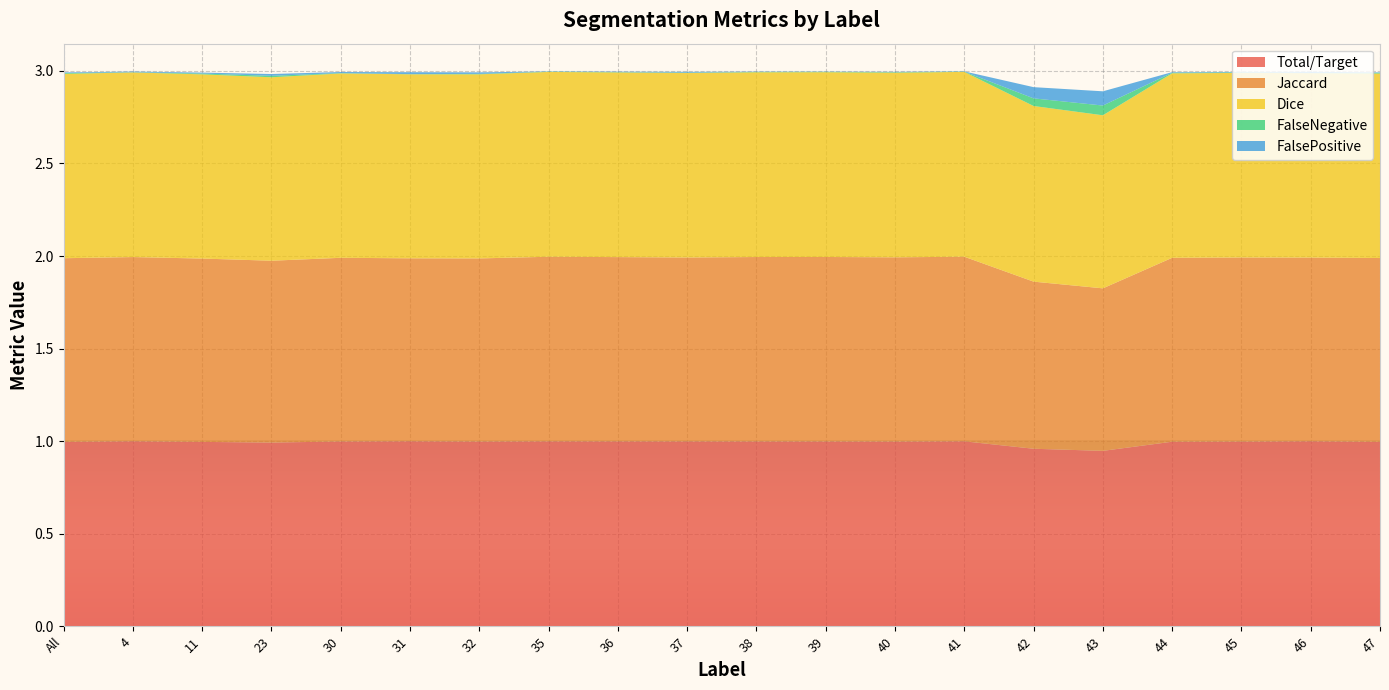

Reading right to left, what are all the values shown in this chart?

Total/Target: 47=1.0	46=1.0	45=1.0	44=1.0	43=0.9	42=1.0	41=1.0	40=1.0	39=1.0	38=1.0	37=1.0	36=1.0	35=1.0	32=1.0	31=1.0	30=1.0	23=1.0	11=1.0	4=1.0	All=1.0
Jaccard: 47=1.0	46=1.0	45=1.0	44=1.0	43=0.9	42=0.9	41=1.0	40=1.0	39=1.0	38=1.0	37=1.0	36=1.0	35=1.0	32=1.0	31=1.0	30=1.0	23=1.0	11=1.0	4=1.0	All=1.0
Dice: 47=1.0	46=1.0	45=1.0	44=1.0	43=0.9	42=0.9	41=1.0	40=1.0	39=1.0	38=1.0	37=1.0	36=1.0	35=1.0	32=1.0	31=1.0	30=1.0	23=1.0	11=1.0	4=1.0	All=1.0
FalseNegative: 47=0.0	46=0.0	45=0.0	44=0.0	43=0.1	42=0.0	41=0.0	40=0.0	39=0.0	38=0.0	37=0.0	36=0.0	35=0.0	32=0.0	31=0.0	30=0.0	23=0.0	11=0.0	4=0.0	All=0.0
FalsePositive: 47=0.0	46=0.0	45=0.0	44=0.0	43=0.1	42=0.1	41=0.0	40=0.0	39=0.0	38=0.0	37=0.0	36=0.0	35=0.0	32=0.0	31=0.0	30=0.0	23=0.0	11=0.0	4=0.0	All=0.0